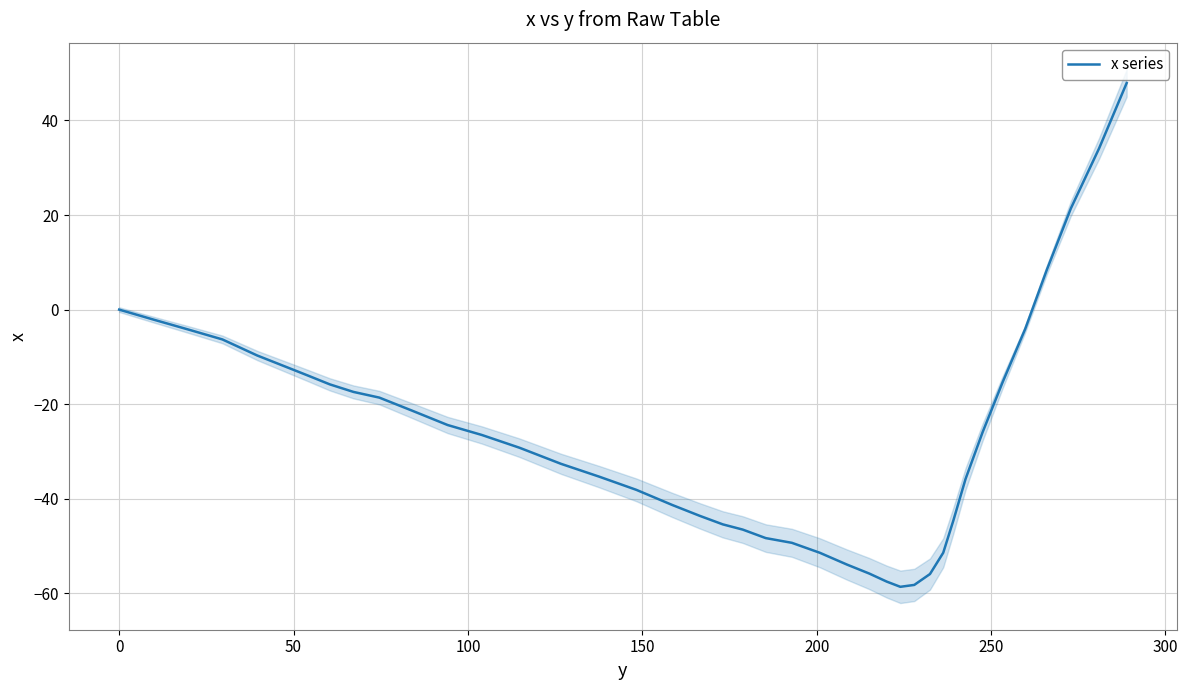

What is the maximum value shown in the chart?

47.9